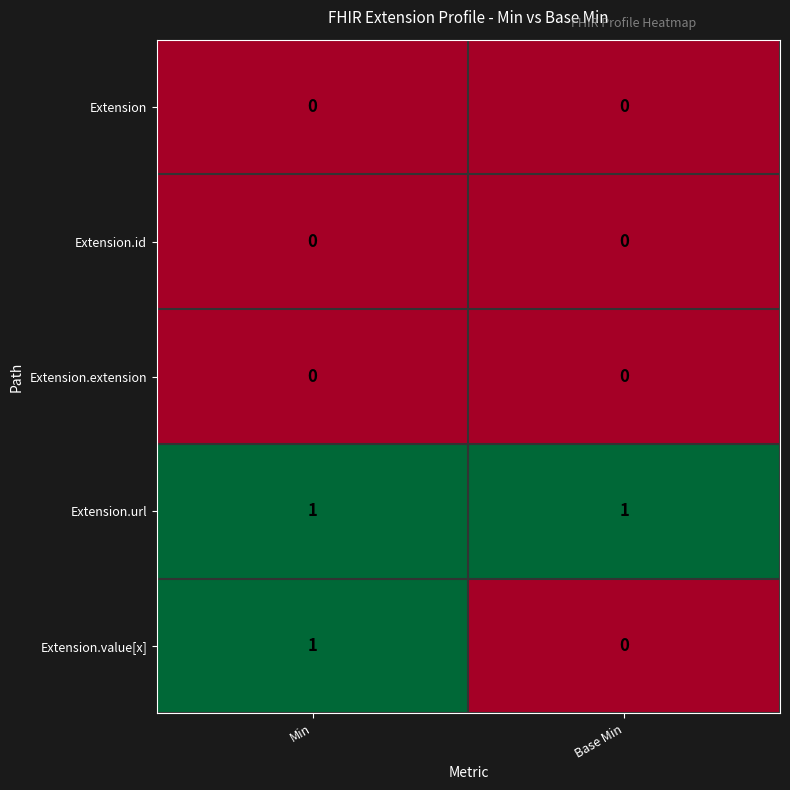

Which series has the widest spread of values?

Extension.value[x]